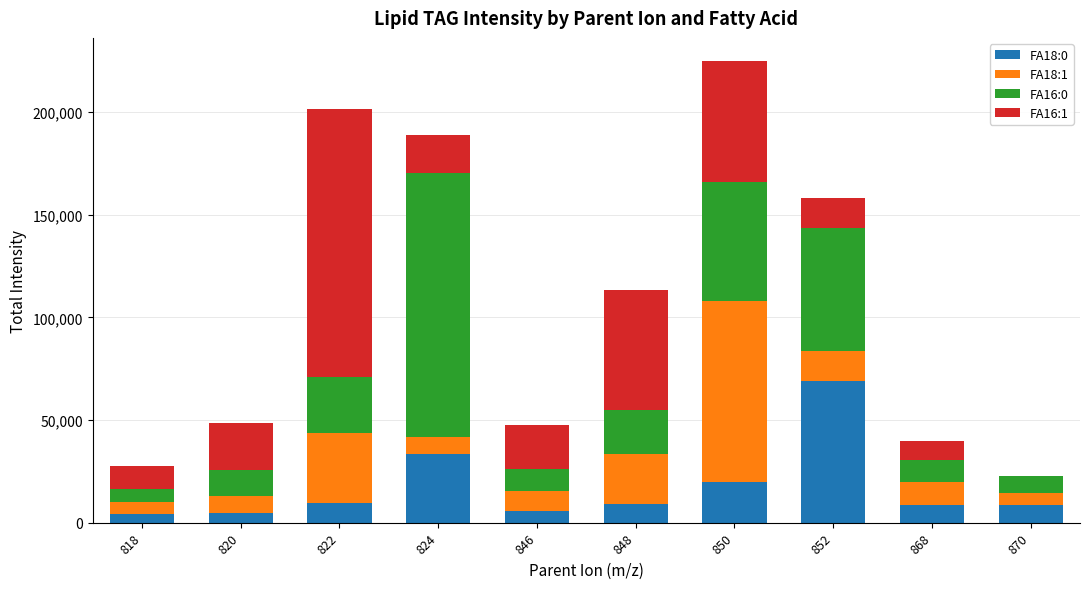

How many categories are shown in the chart?

10